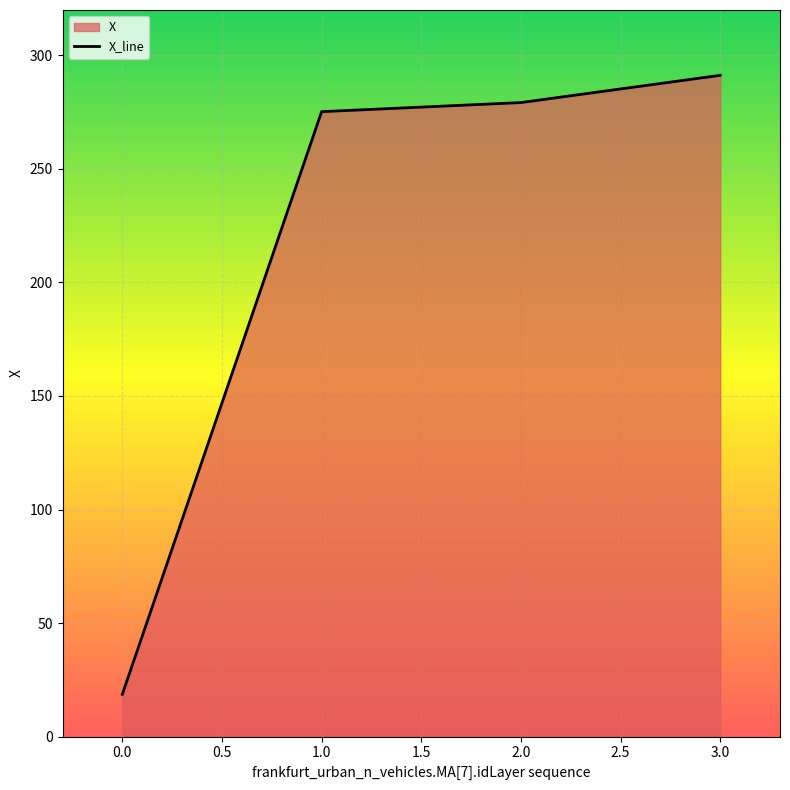

What value does the data have at 0.0?

18.6